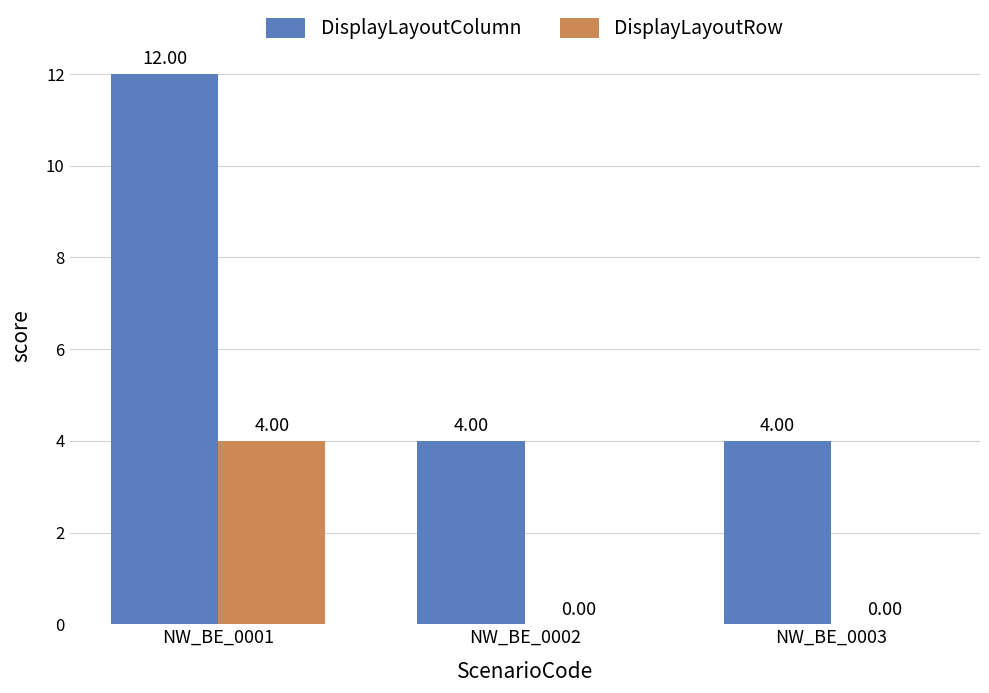

Which series has the largest total across all categories?

DisplayLayoutColumn